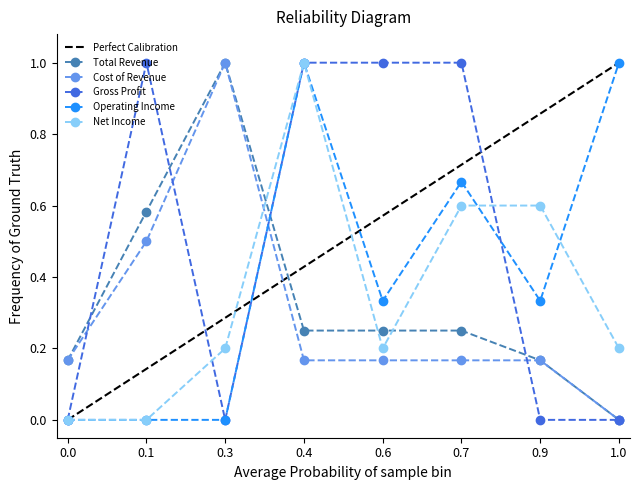

How many values in Net Income are above zero?

6